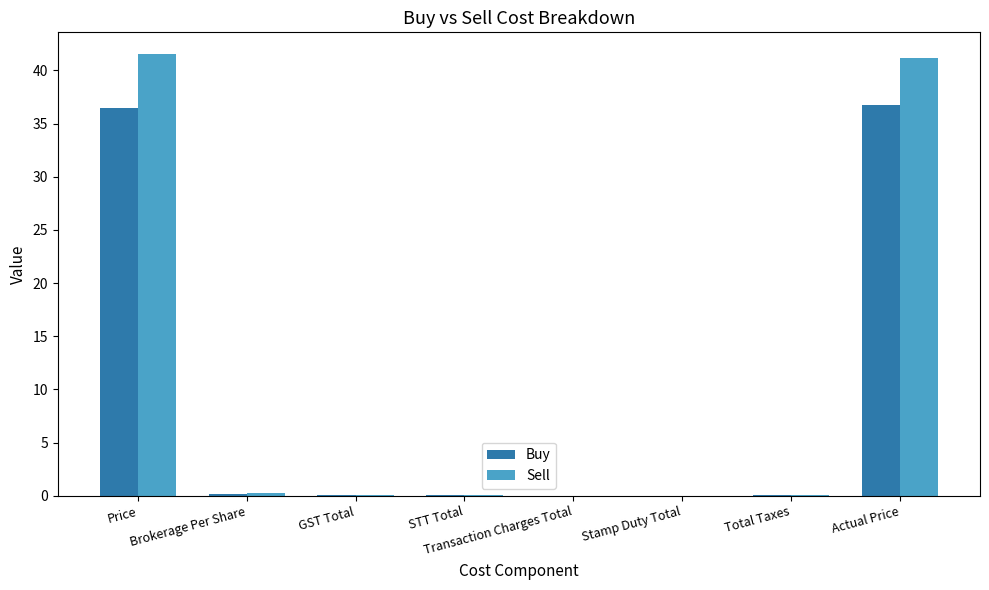

What is the average value of the Buy series?

9.2